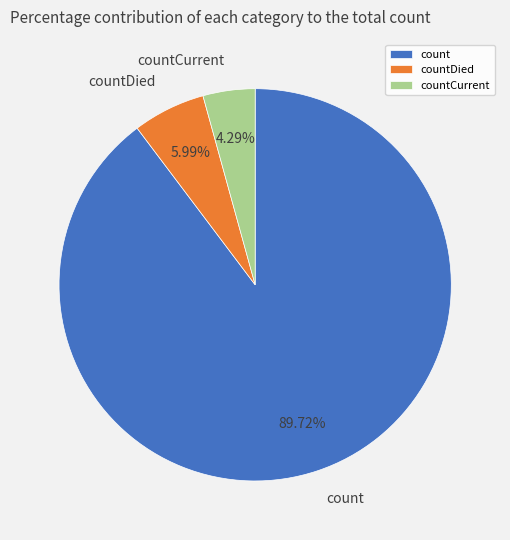

What percentage is the count slice, to the nearest percent?

90%